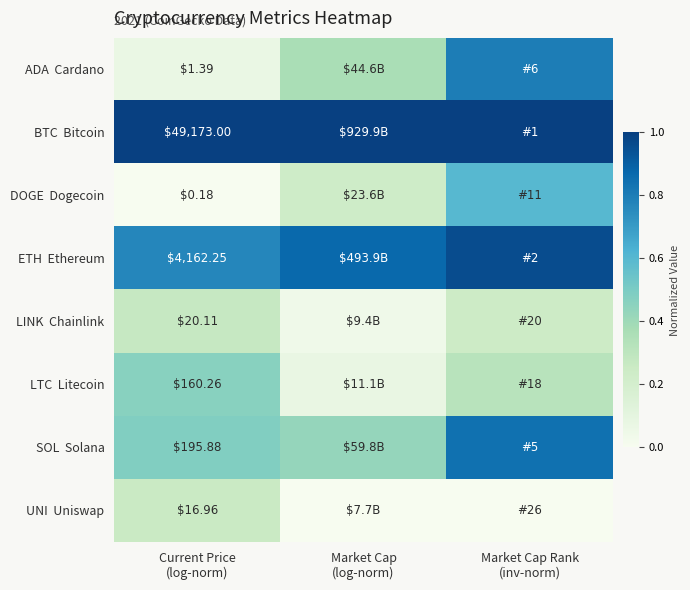

Between Market Cap Rank
(inv-norm) and Market Cap
(log-norm), which is larger?

Market Cap Rank
(inv-norm)